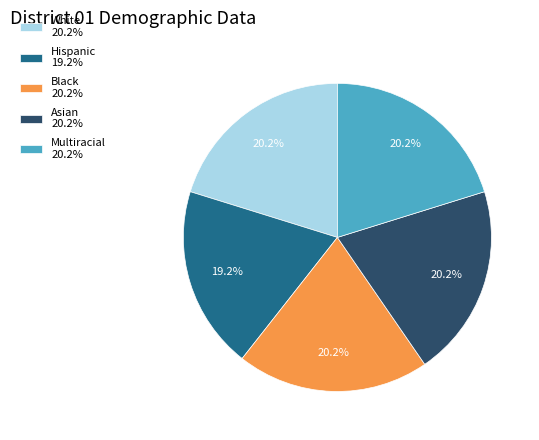

Which category has the smallest portion of the pie?

Hispanic 19.2%